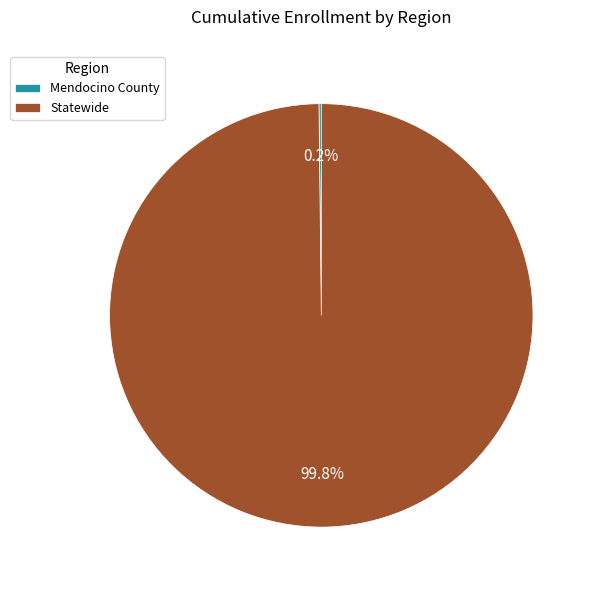

Is it true that Statewide is 100% of the pie?

True